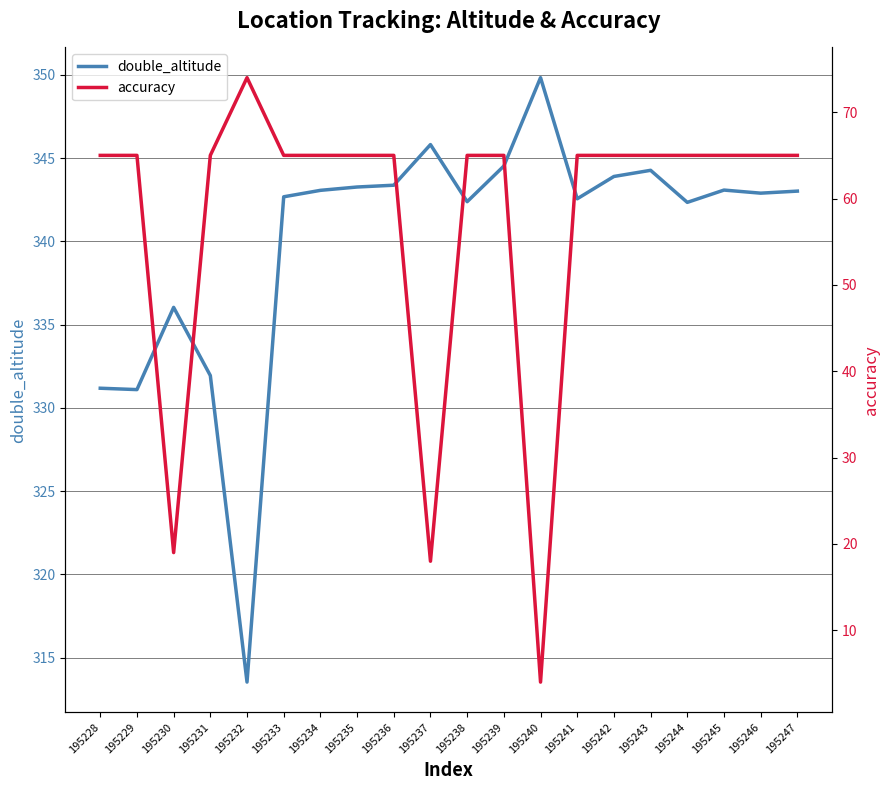

True or false: double_altitude and accuracy intersect in this chart.

False